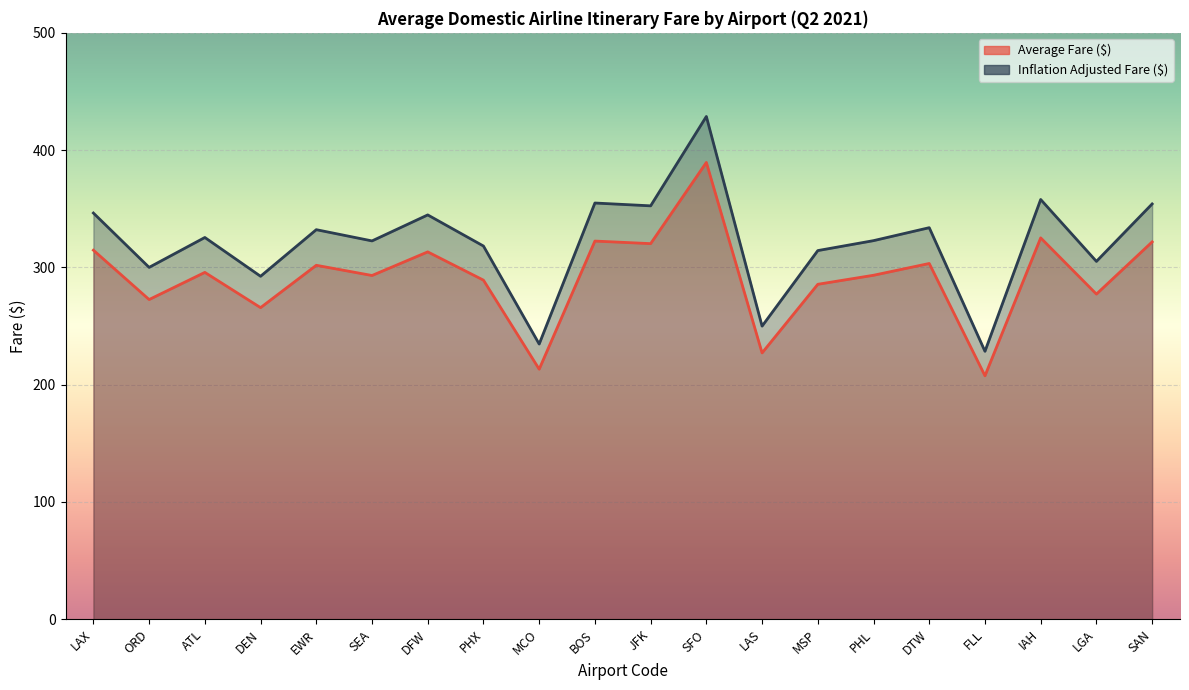

How many lines are shown in the chart?

2